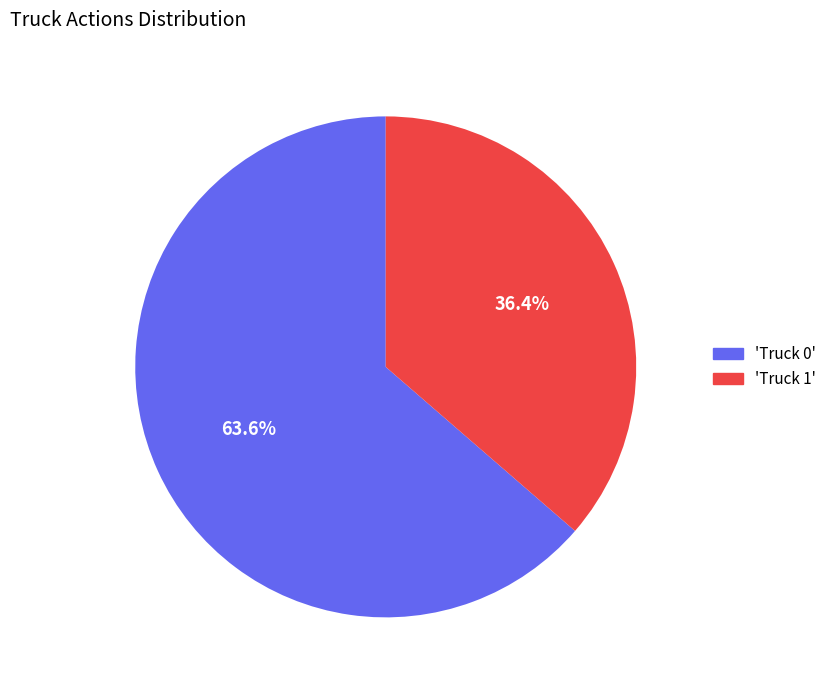

Which category has the smallest portion of the pie?

'Truck 1'